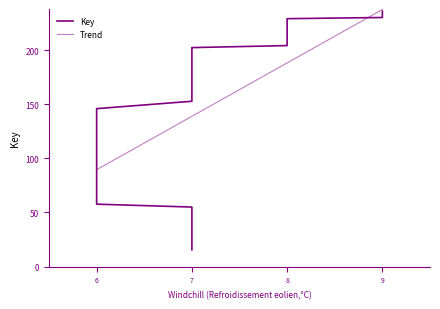

What is the difference between the values at 7 and 7?

24.2